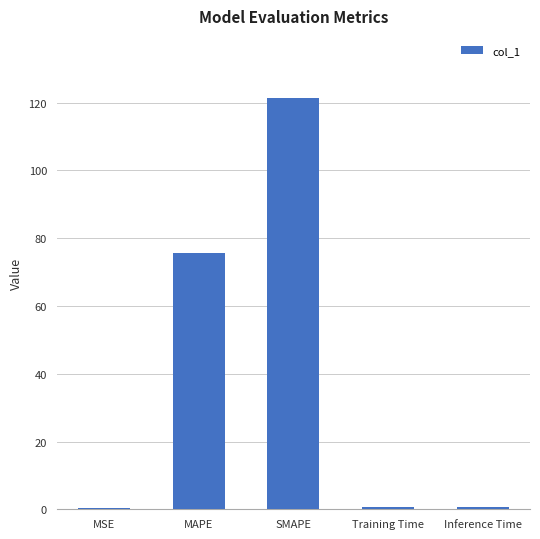

What is the change in value from MSE to MAPE?

+75.1